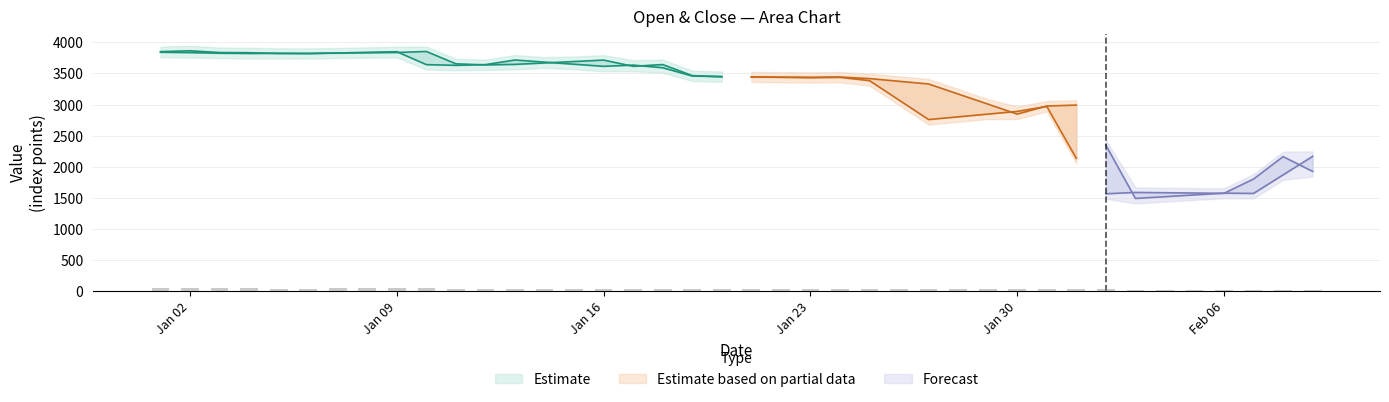

What is the greatest value displayed?

3864.5